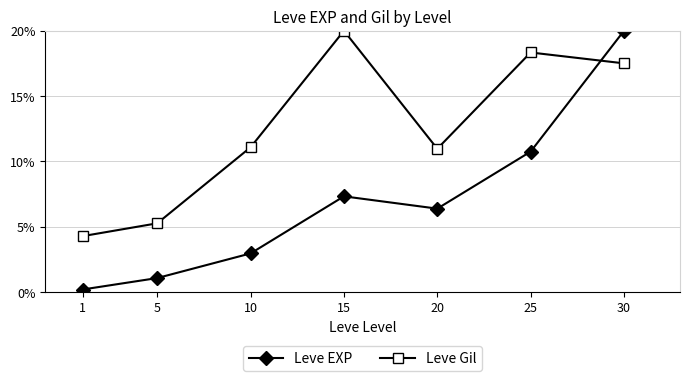

What value does the Leve Gil series have at 10?

0.1